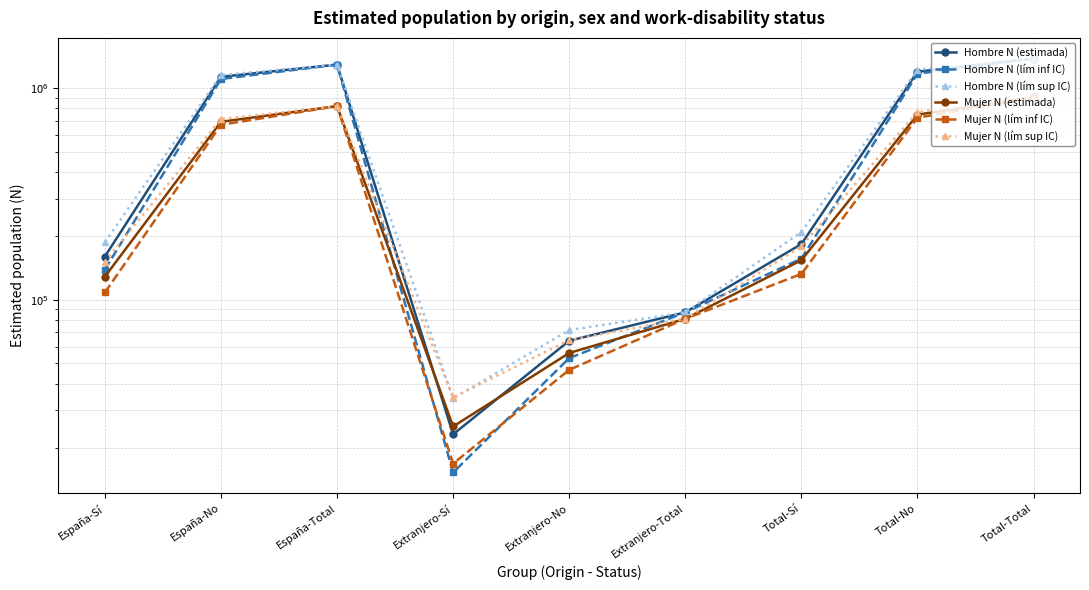

What is the sum of the Mujer N (estimada) values at Extranjero-No and Total-No?

804205